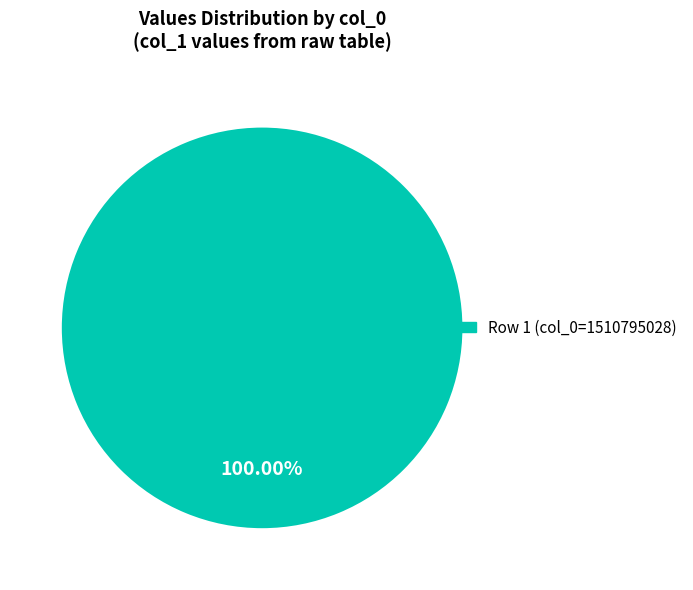

Does any single category account for the majority?

Yes